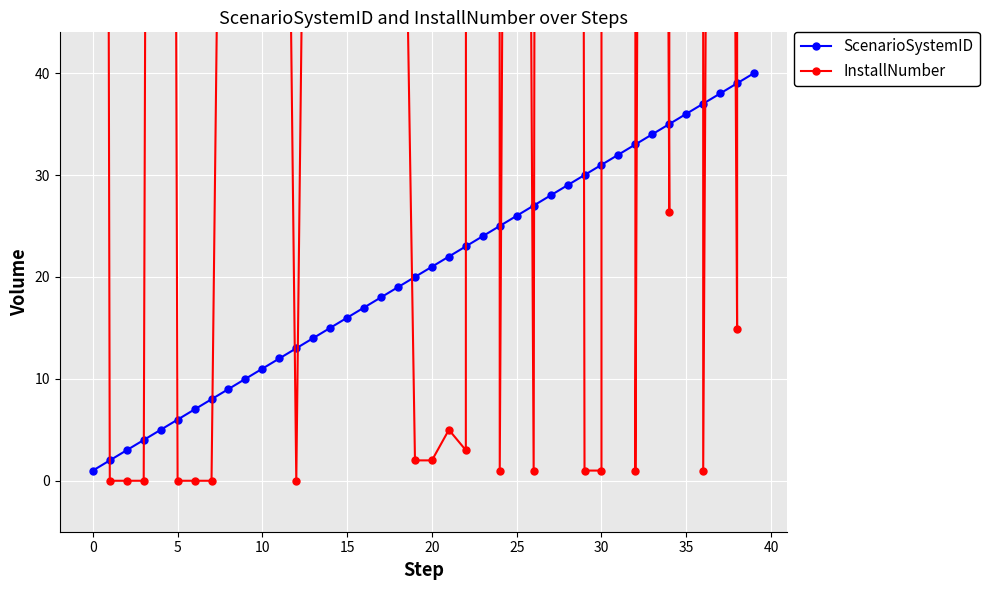

What is the label of the 40th point from the left?

39